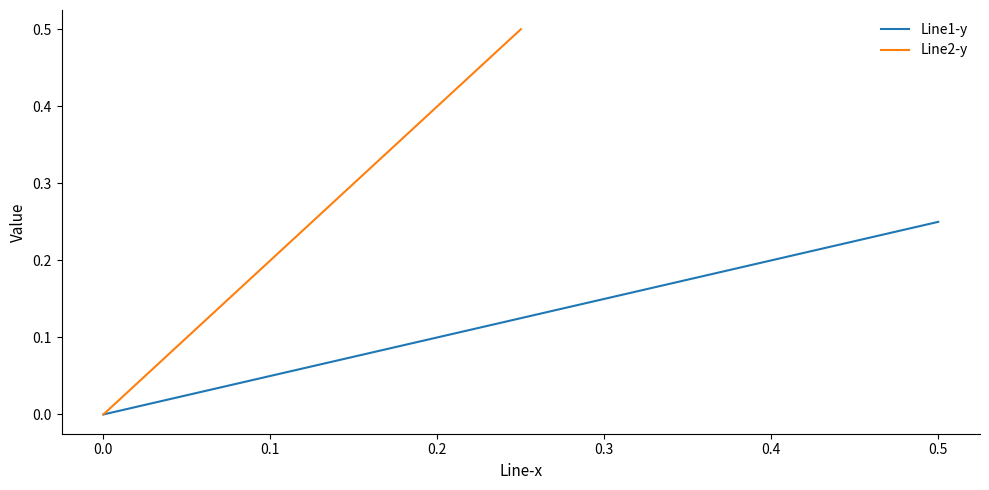

The Line1-y series shows 0.2 at 0.4. True or false?

True